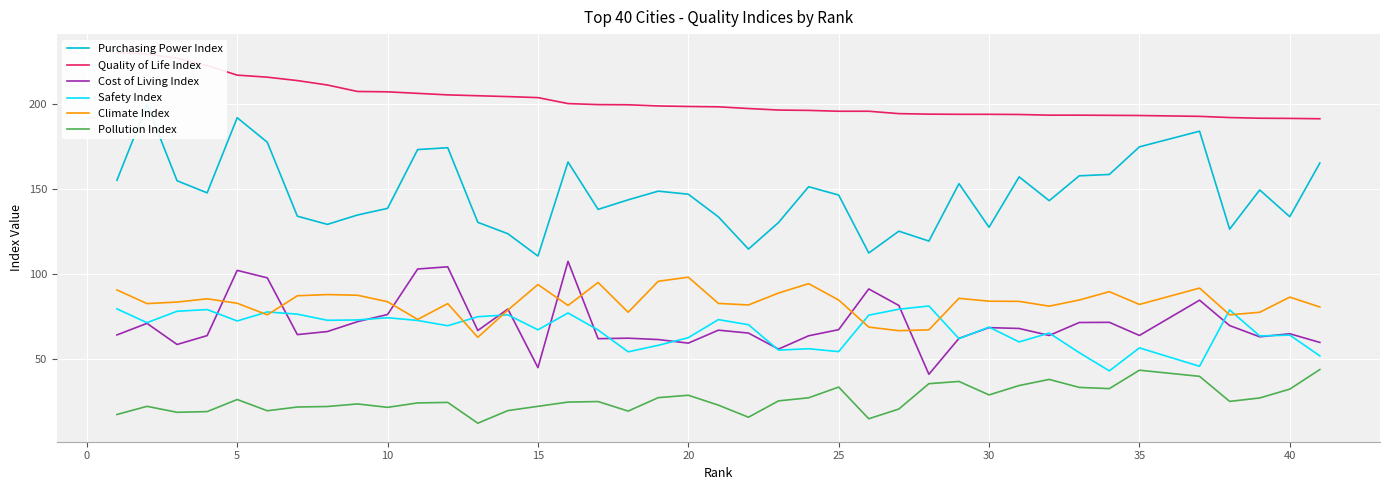

True or false: Pollution Index has more than 0 interior local peaks.

True